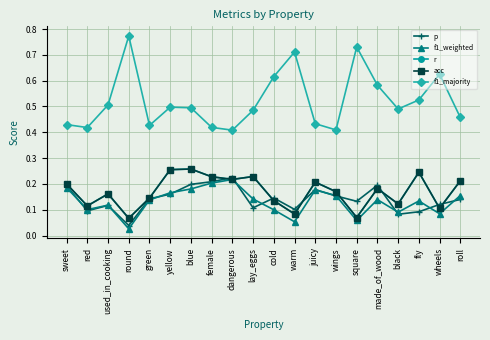

How many interior local valleys does the f1_weighted series have?

6